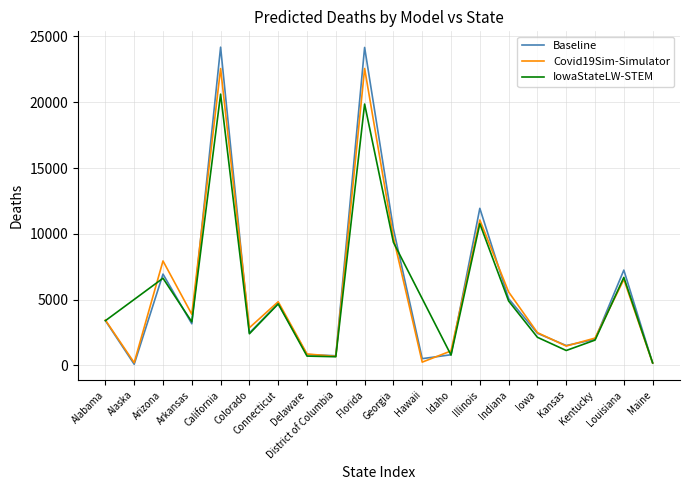

What is the difference between the values at 9 and 14?

13470